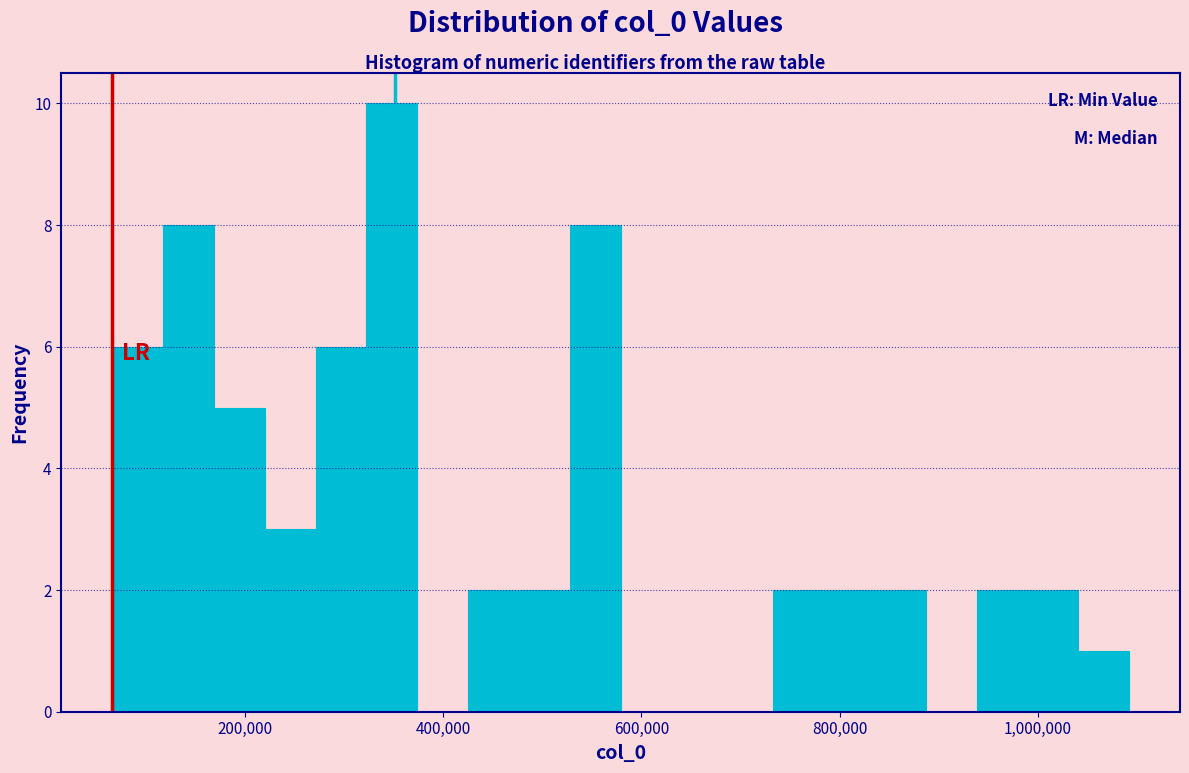

Read against the x-axis, roughly where is the centre of the tallest bar?

340000